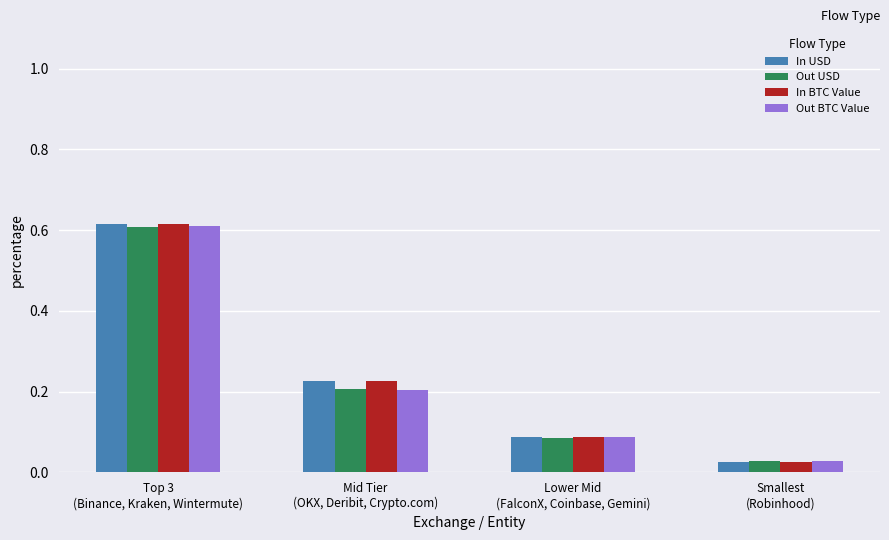

Are the bars grouped side by side (vs. stacked)?

Yes